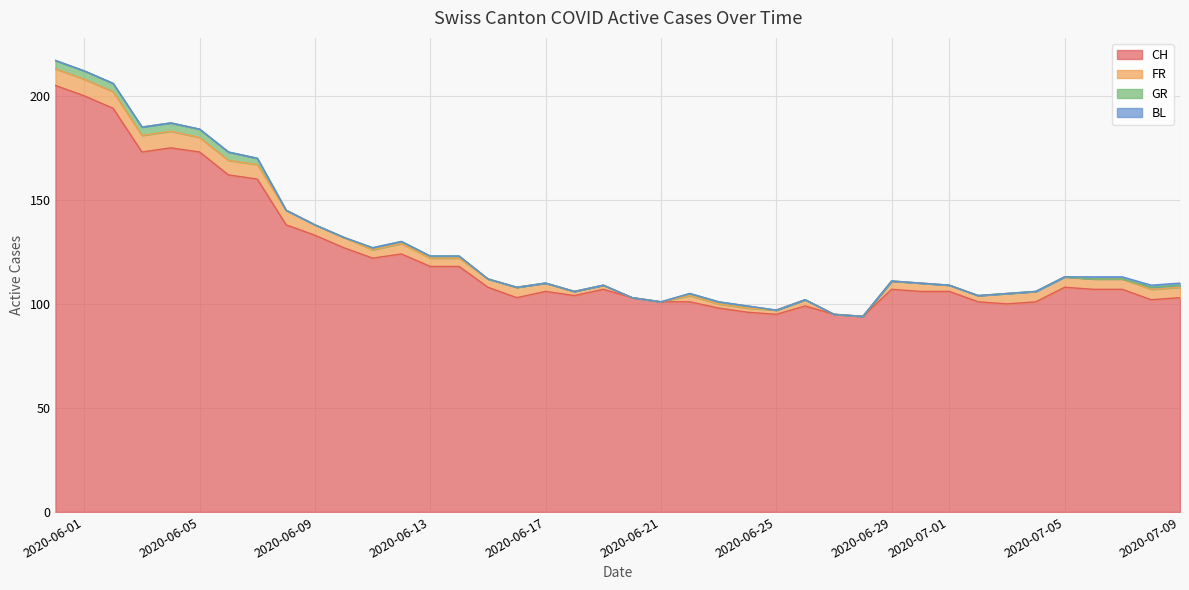

Reading left to right, list all the values displayed in this chart.

CH: 2020-05-31=205	2020-06-01=200	2020-06-02=194	2020-06-03=173	2020-06-04=175	2020-06-05=173	2020-06-06=162	2020-06-07=160	2020-06-08=138	2020-06-09=133	2020-06-10=127	2020-06-11=122	2020-06-12=124	2020-06-13=118	2020-06-14=118	2020-06-15=108	2020-06-16=103	2020-06-17=106	2020-06-18=104	2020-06-19=107	2020-06-20=103	2020-06-21=101	2020-06-22=101	2020-06-23=98	2020-06-24=96	2020-06-25=95	2020-06-26=99	2020-06-27=95	2020-06-28=94	2020-06-29=107	2020-06-30=106	2020-07-01=106	2020-07-02=101	2020-07-03=100	2020-07-04=101	2020-07-05=108	2020-07-06=107	2020-07-07=107	2020-07-08=102	2020-07-09=103
FR: 2020-05-31=8	2020-06-01=8	2020-06-02=8	2020-06-03=8	2020-06-04=8	2020-06-05=7	2020-06-06=7	2020-06-07=7	2020-06-08=7	2020-06-09=5	2020-06-10=5	2020-06-11=4	2020-06-12=5	2020-06-13=4	2020-06-14=4	2020-06-15=4	2020-06-16=5	2020-06-17=4	2020-06-18=2	2020-06-19=2	2020-06-20=0	2020-06-21=0	2020-06-22=3	2020-06-23=2	2020-06-24=2	2020-06-25=2	2020-06-26=3	2020-06-27=0	2020-06-28=0	2020-06-29=4	2020-06-30=4	2020-07-01=3	2020-07-02=3	2020-07-03=5	2020-07-04=5	2020-07-05=5	2020-07-06=5	2020-07-07=5	2020-07-08=5	2020-07-09=5
GR: 2020-05-31=4	2020-06-01=4	2020-06-02=4	2020-06-03=4	2020-06-04=4	2020-06-05=4	2020-06-06=4	2020-06-07=3	2020-06-08=0	2020-06-09=0	2020-06-10=0	2020-06-11=1	2020-06-12=1	2020-06-13=1	2020-06-14=1	2020-06-15=0	2020-06-16=0	2020-06-17=0	2020-06-18=0	2020-06-19=0	2020-06-20=0	2020-06-21=0	2020-06-22=1	2020-06-23=1	2020-06-24=1	2020-06-25=0	2020-06-26=0	2020-06-27=0	2020-06-28=0	2020-06-29=0	2020-06-30=0	2020-07-01=0	2020-07-02=0	2020-07-03=0	2020-07-04=0	2020-07-05=0	2020-07-06=0	2020-07-07=0	2020-07-08=1	2020-07-09=1
BL: 2020-05-31=0	2020-06-01=0	2020-06-02=0	2020-06-03=0	2020-06-04=0	2020-06-05=0	2020-06-06=0	2020-06-07=0	2020-06-08=0	2020-06-09=0	2020-06-10=0	2020-06-11=0	2020-06-12=0	2020-06-13=0	2020-06-14=0	2020-06-15=0	2020-06-16=0	2020-06-17=0	2020-06-18=0	2020-06-19=0	2020-06-20=0	2020-06-21=0	2020-06-22=0	2020-06-23=0	2020-06-24=0	2020-06-25=0	2020-06-26=0	2020-06-27=0	2020-06-28=0	2020-06-29=0	2020-06-30=0	2020-07-01=0	2020-07-02=0	2020-07-03=0	2020-07-04=0	2020-07-05=0	2020-07-06=1	2020-07-07=1	2020-07-08=1	2020-07-09=1